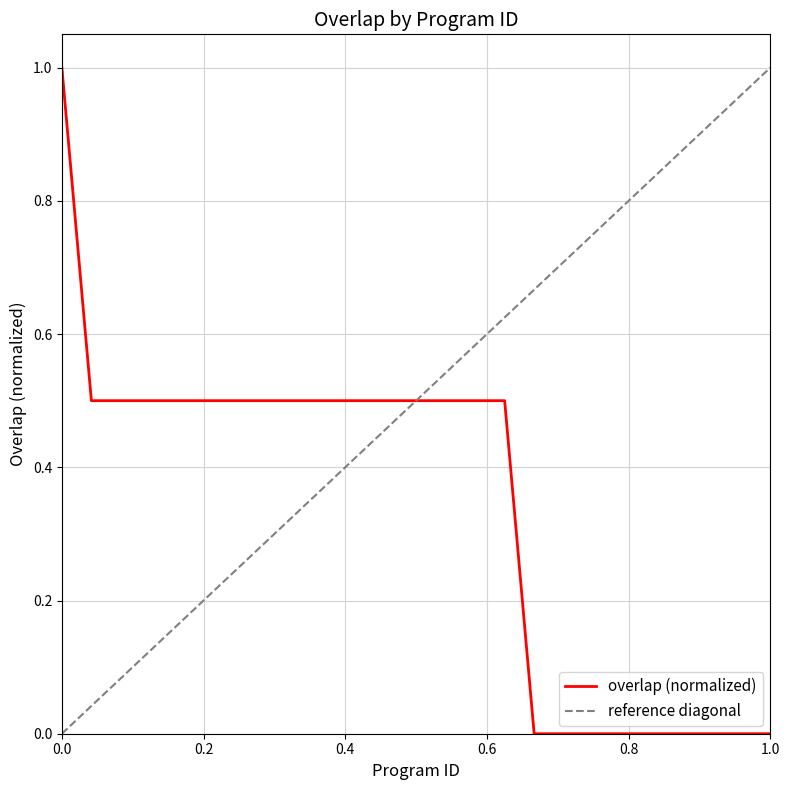

The chart shows a value of 0.4 at 3517. True or false?

False